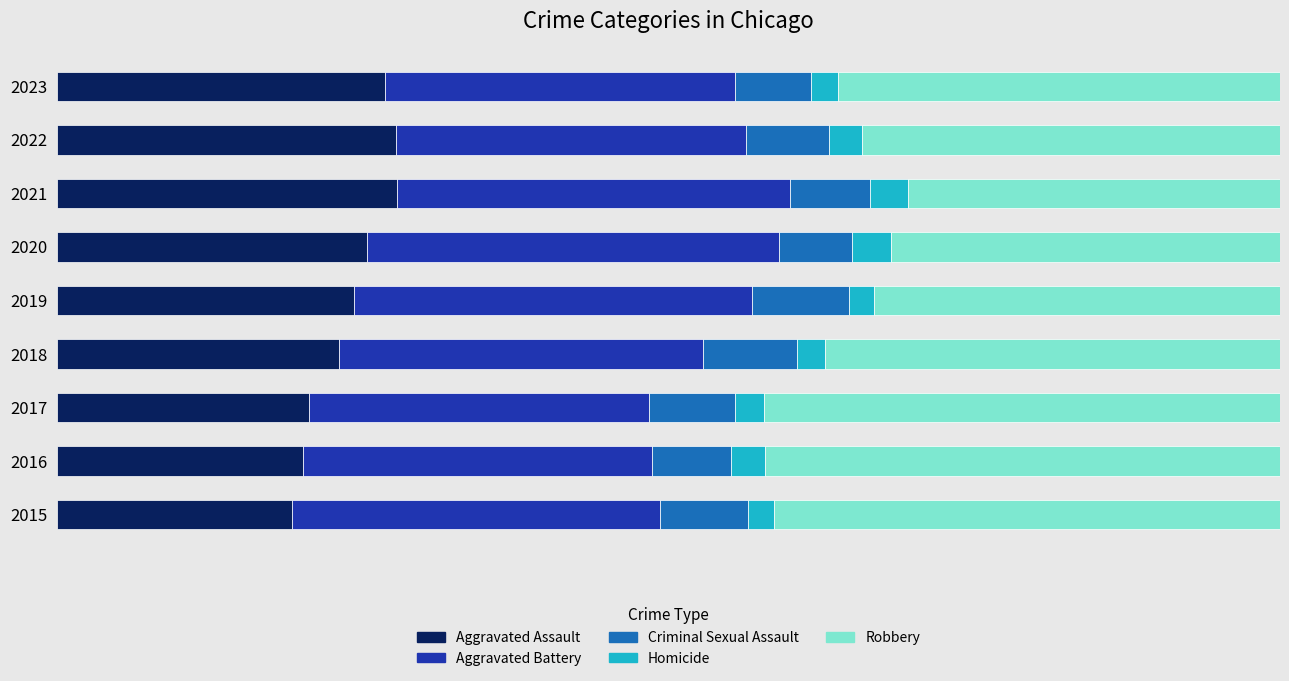

What are all the series names shown in the legend?

Aggravated Assault, Aggravated Battery, Criminal Sexual Assault, Homicide, Robbery